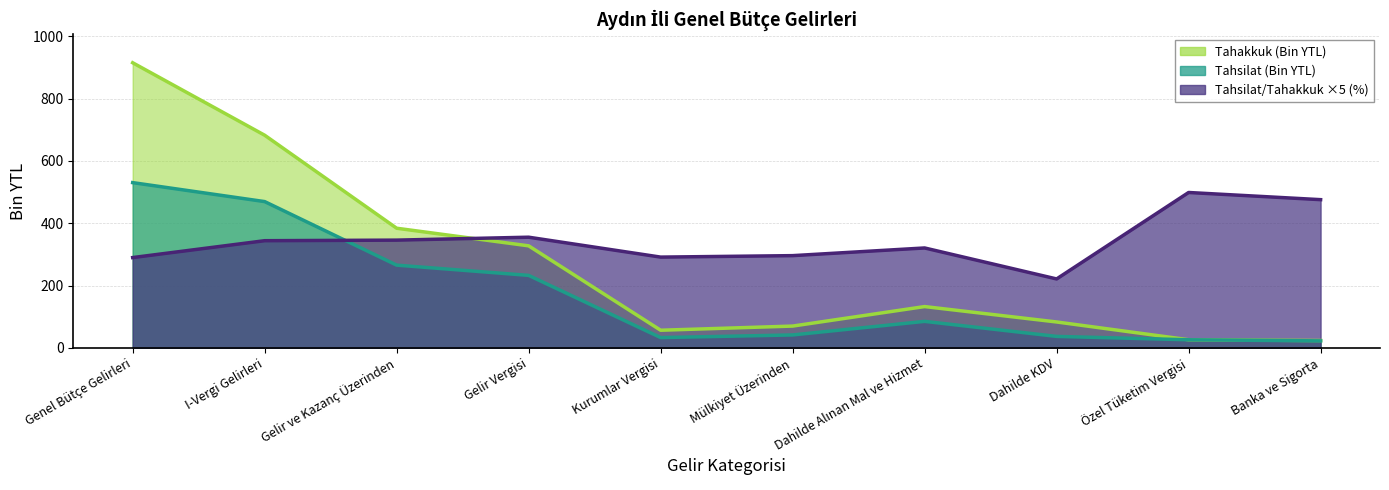

True or false: Tahsilat and Tahsilat/Tahakkuk (%) cross at least once.

True